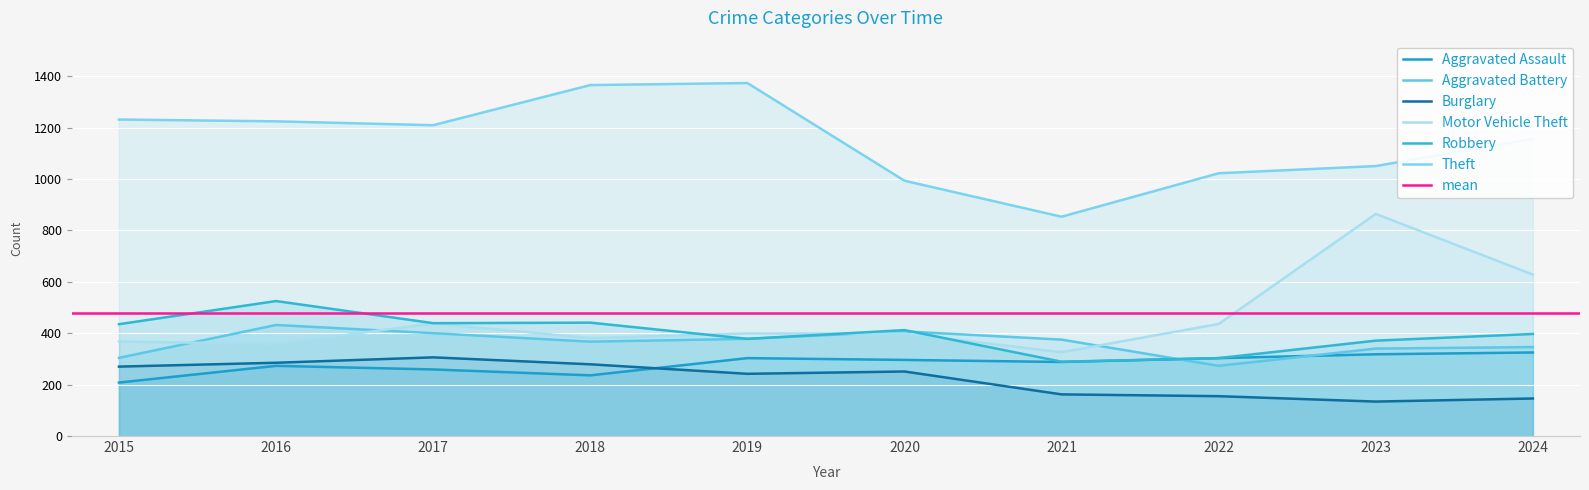

At how many categories does at least one series exceed 836?

10